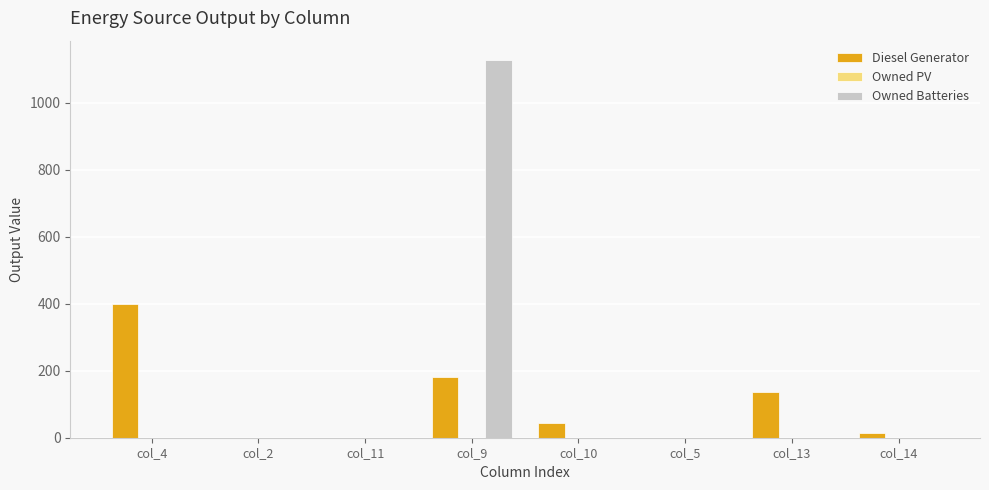

At which category is the sum across all series the highest?

col_9